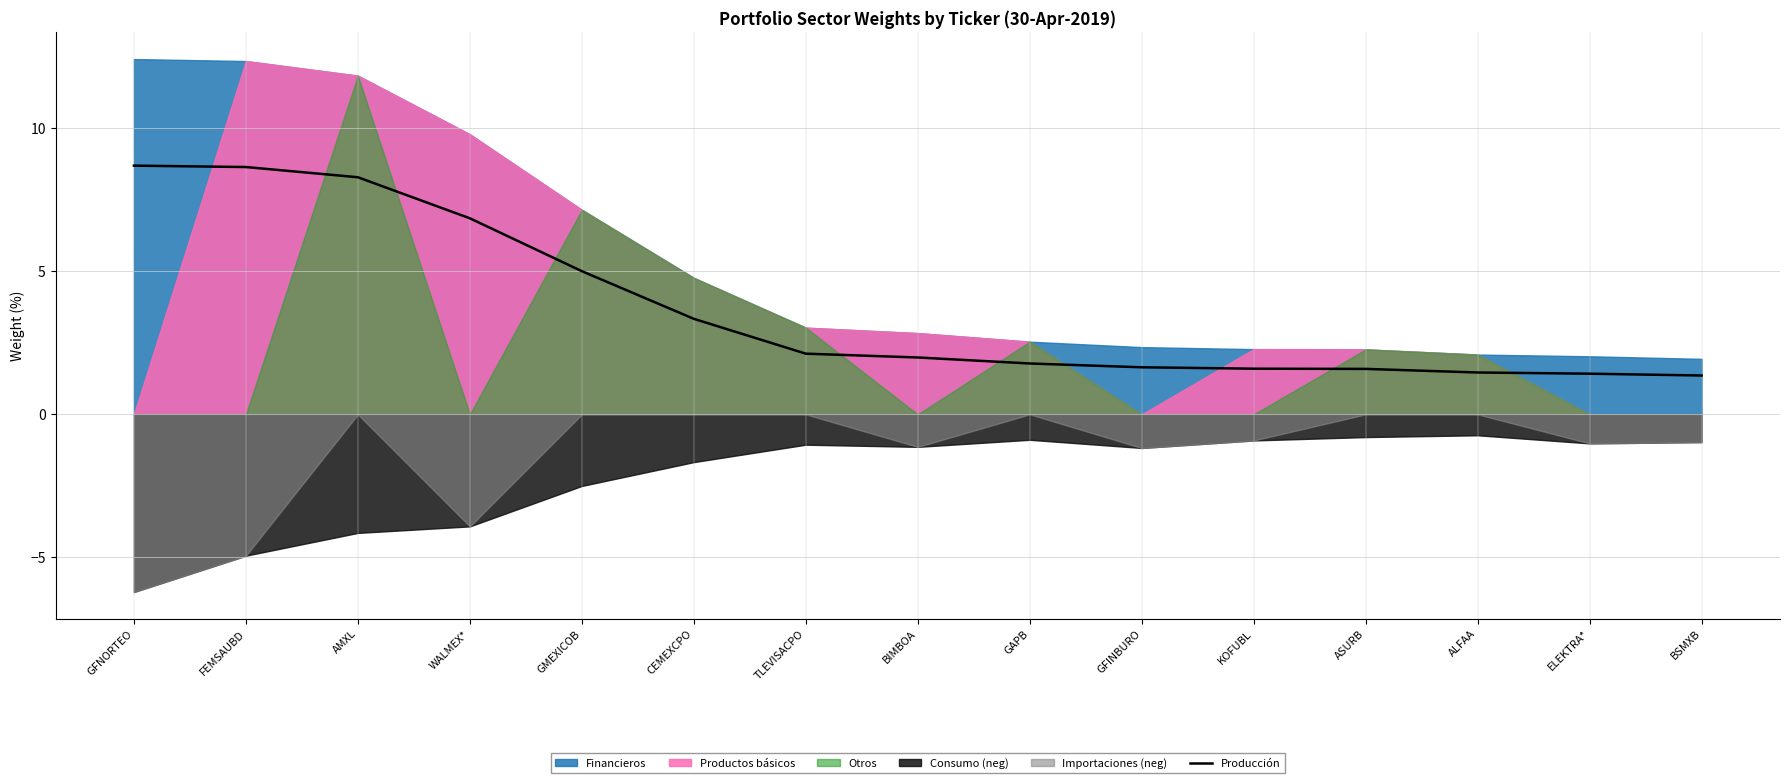

Does the chart display data point markers on the line(s)?

No